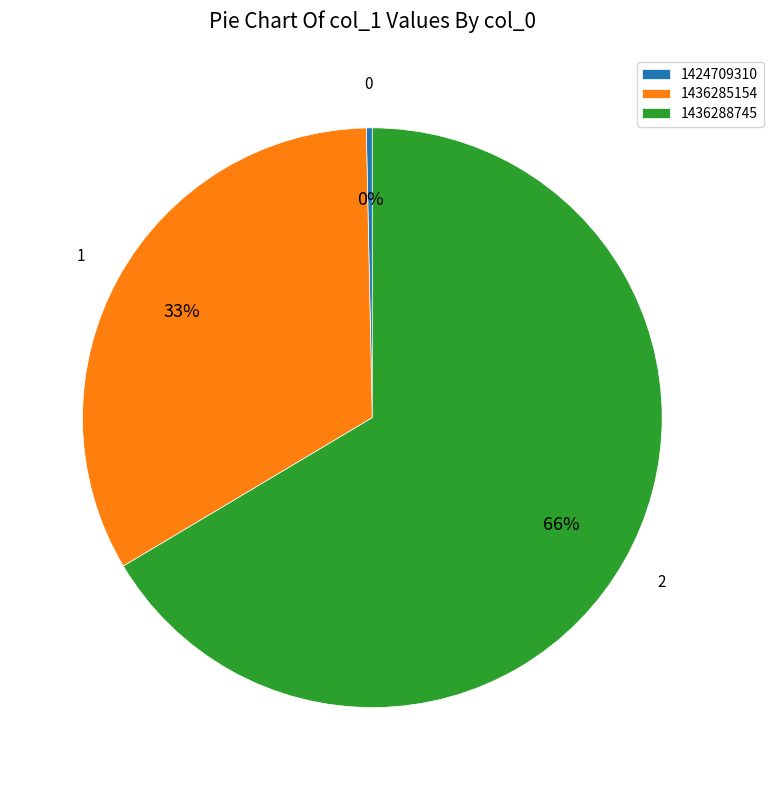

Which slice is the smallest?

1424709310